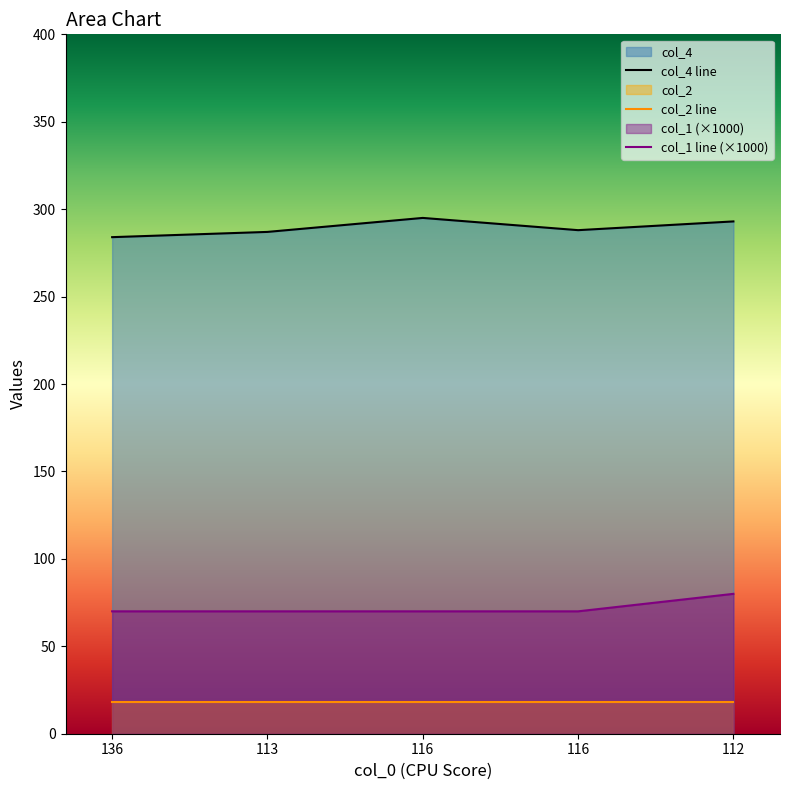

Which series has the largest total across all categories?

col_4 line